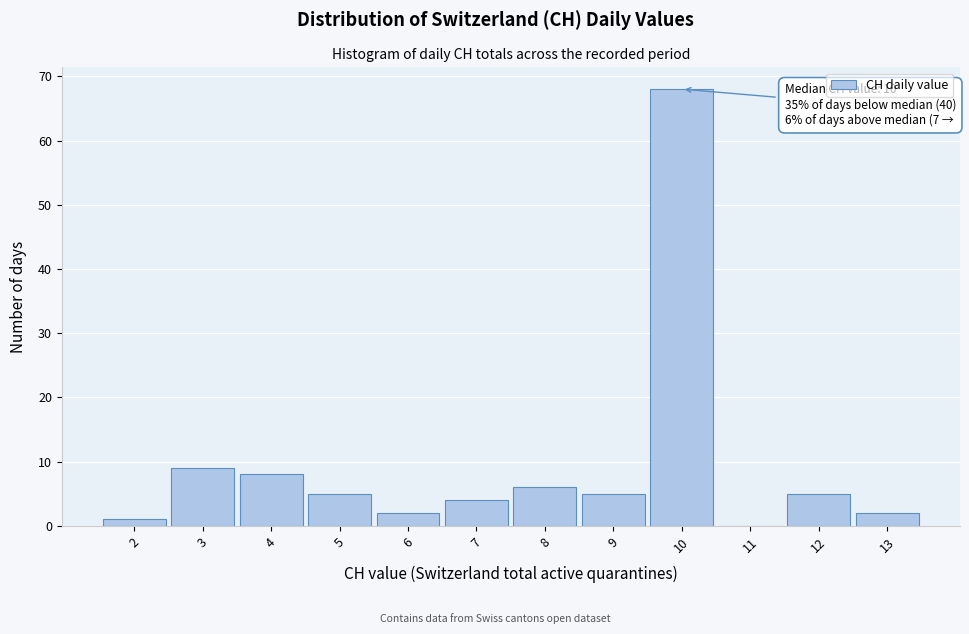

Which range on the x-axis has the tallest bar?

9.5 to 10.5